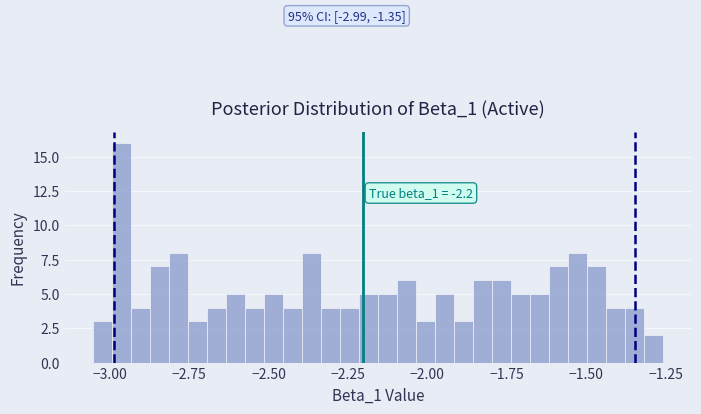

Read against the x-axis, roughly where is the centre of the tallest bar?

-2.95